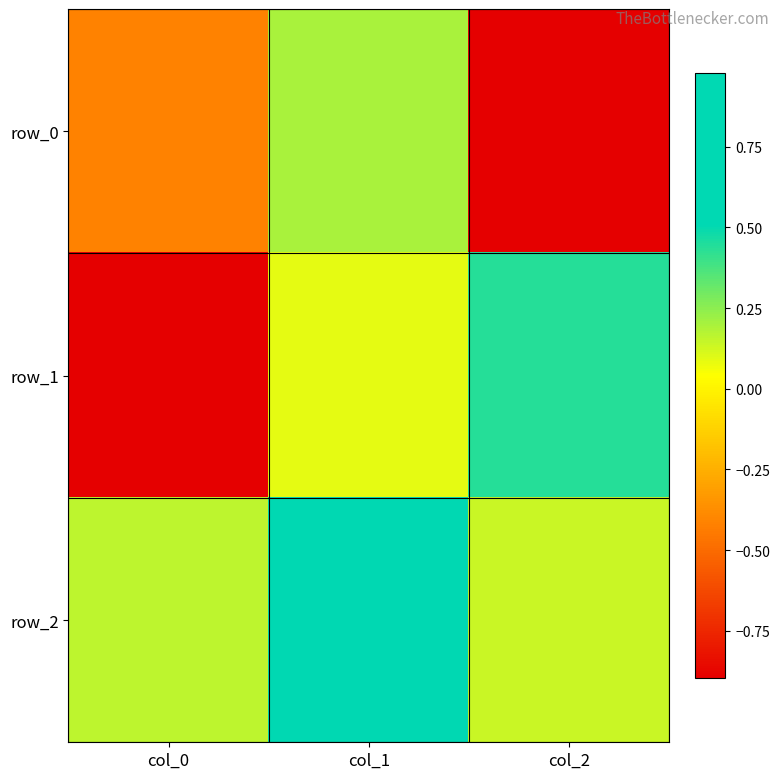

Count the number of data series in this chart.

3